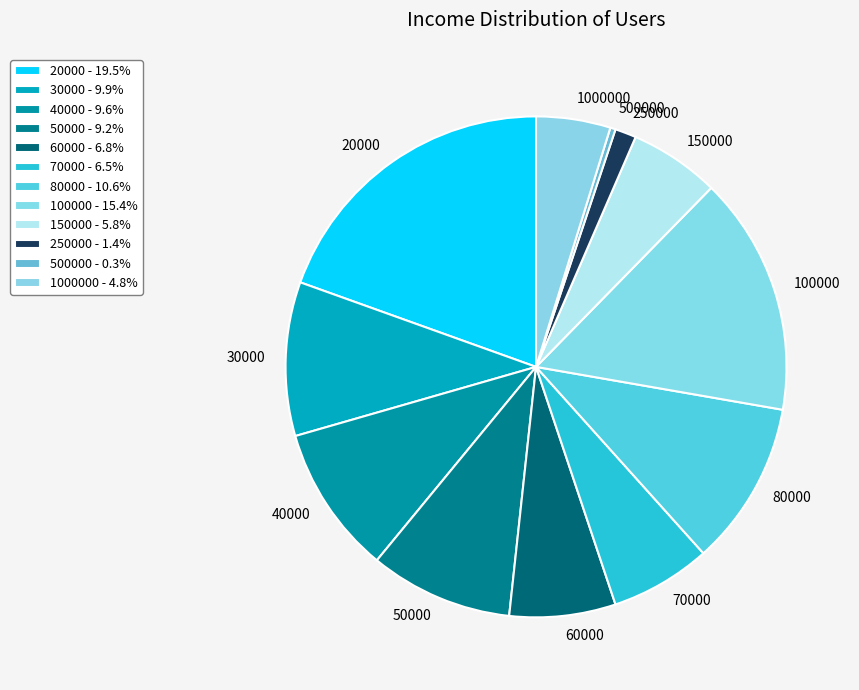

Does any single category account for the majority?

No